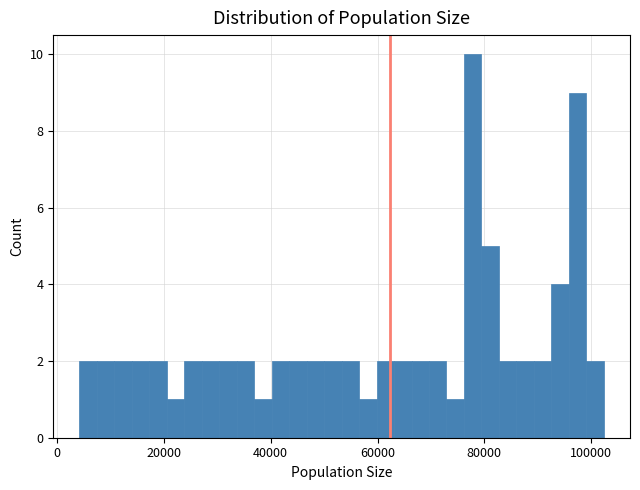

Around what value on the x-axis is the tallest bar? Give the approximate position of its centre, as read against the axis.

78000